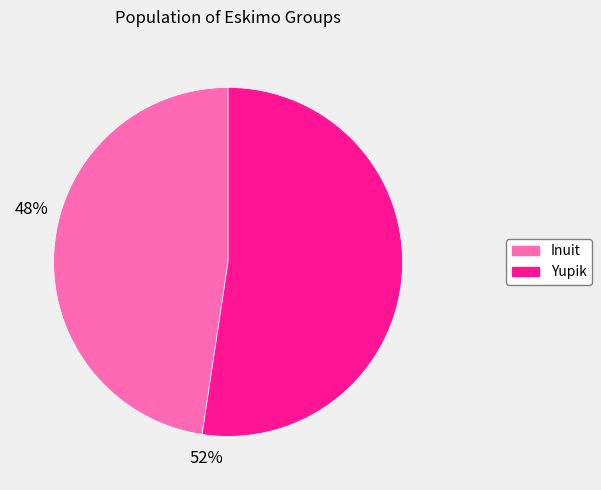

What is the largest slice in the pie chart?

Yupik